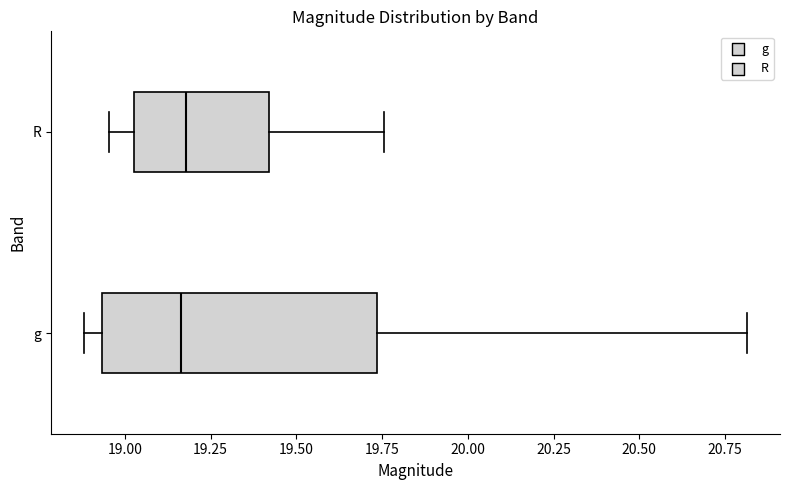

Reading bottom to top, transcribe this box plot: for each box, give where its median line is, the range the box spans, and where its two whiskers end, as read against the x-axis. The values are not printed on the chart, so give them approximately, as read against the axis.

g: median 19.15, box 18.95 to 19.75, whiskers 18.90 to 20.80
R: median 19.20, box 19.05 to 19.40, whiskers 18.95 to 19.75